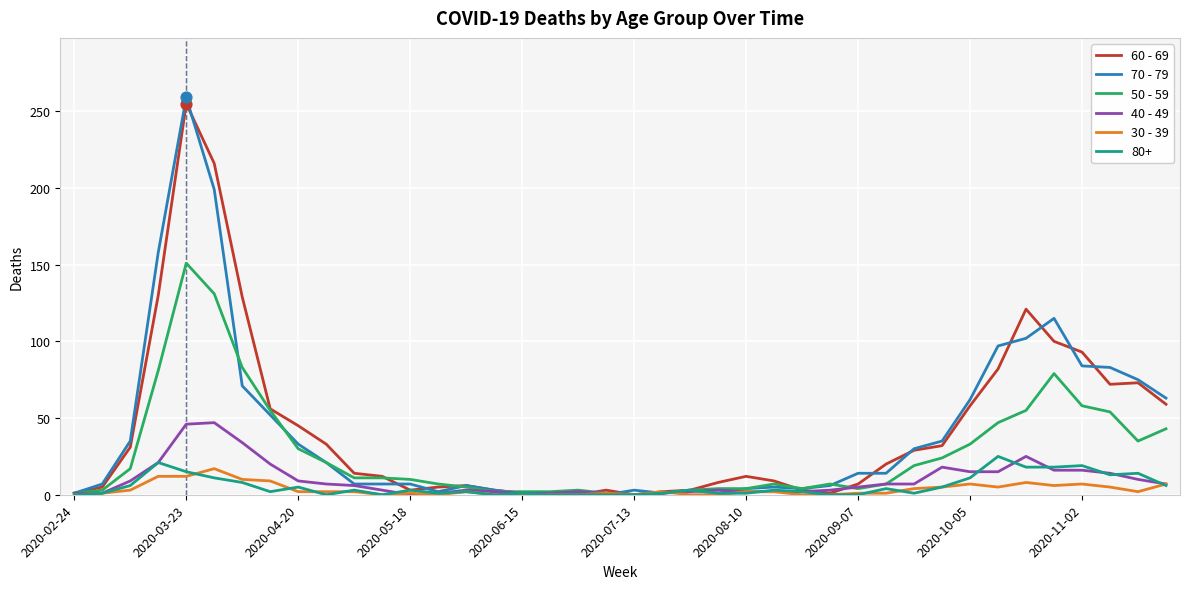

At how many categories does at least one series exceed 131?

3